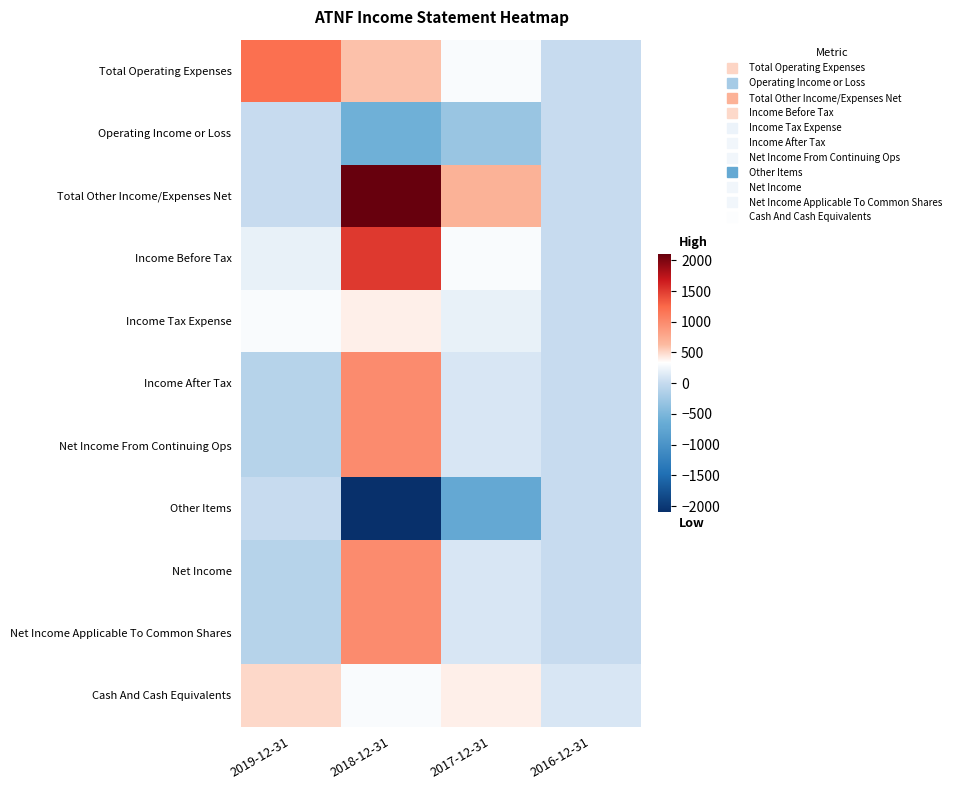

Which series has the widest spread of values?

Total Other Income/Expenses Net